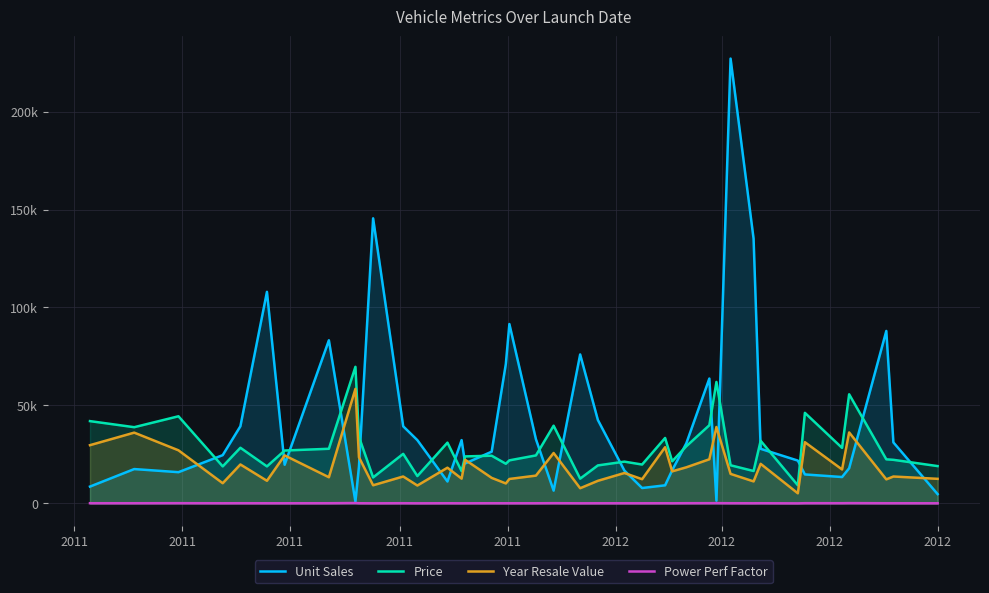

What are all the series names shown in the legend?

Unit Sales, Price, Year Resale Value, Power Perf Factor